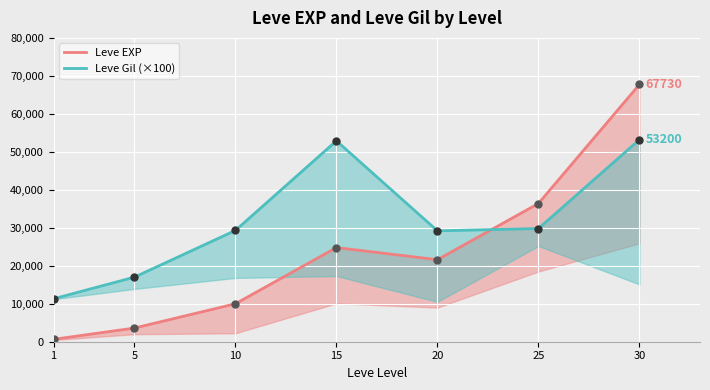

Which series has the largest range (max minus min)?

Leve EXP